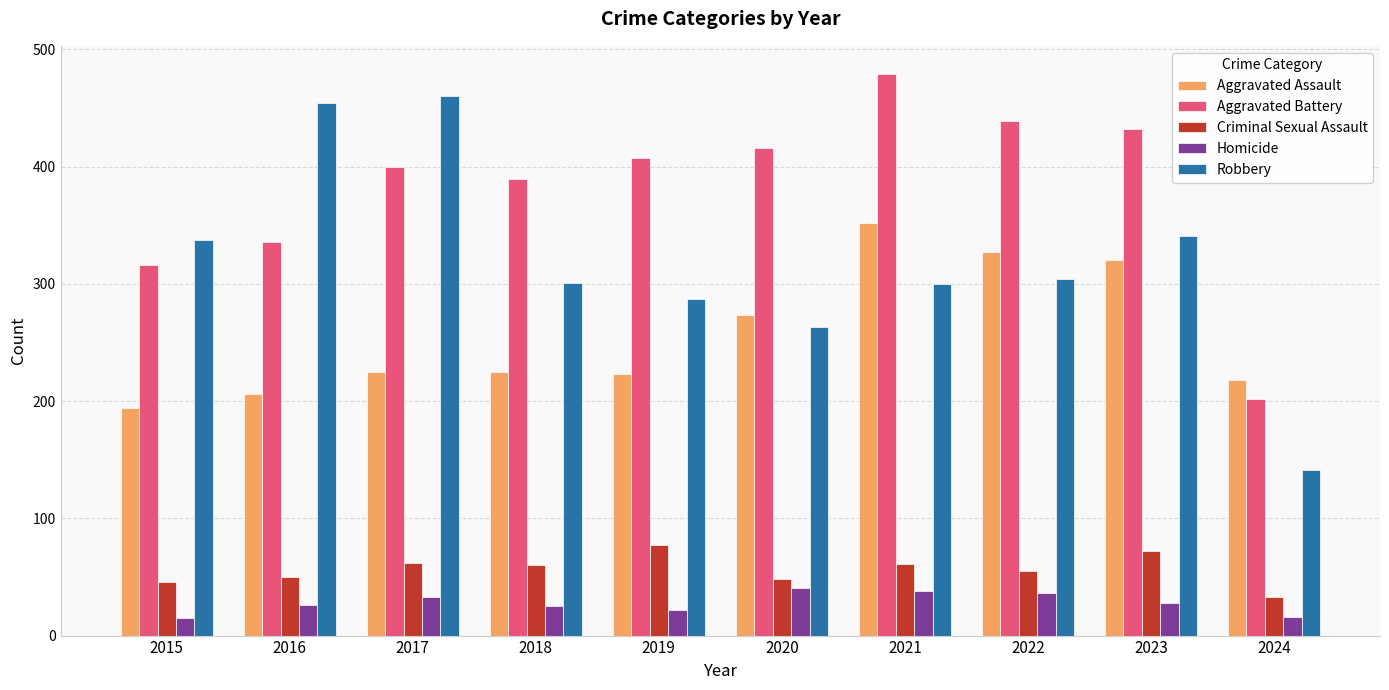

At 2021, list the series in order from largest to smallest.

Aggravated Battery, Aggravated Assault, Robbery, Criminal Sexual Assault, Homicide